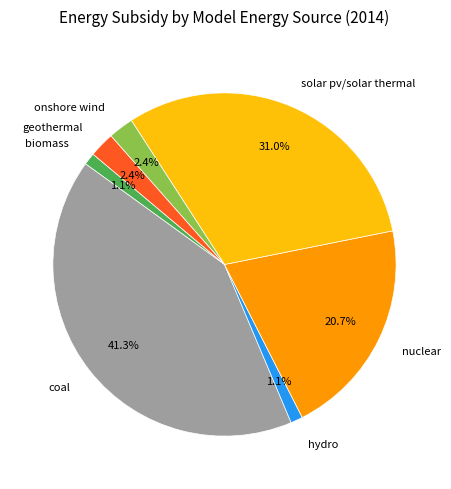

To the nearest percent, what is the combined percentage of nuclear and onshore wind?

23%